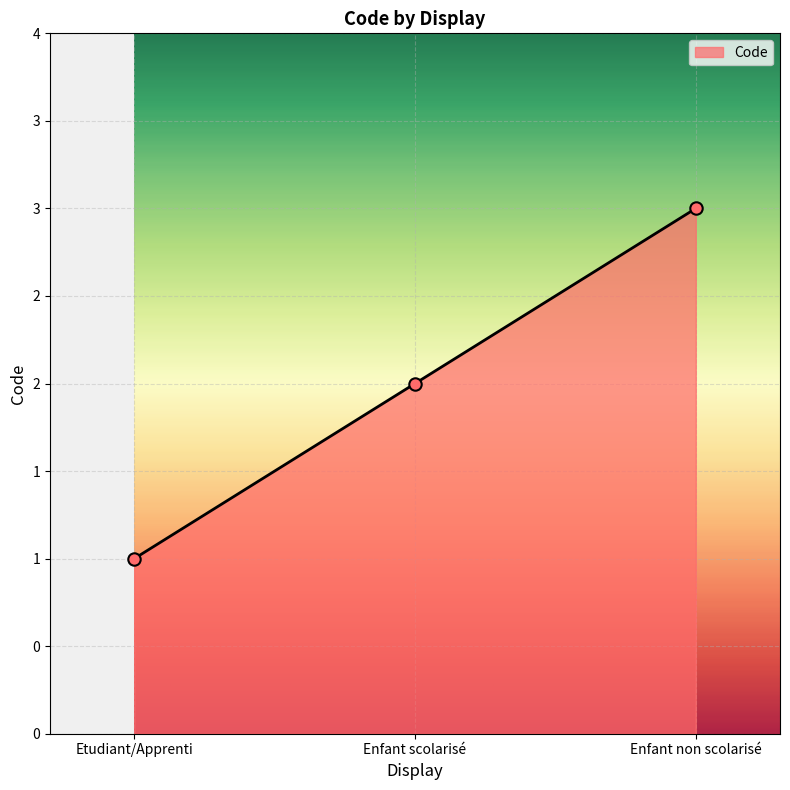

What is the ratio of the value at Enfant non scolarisé to the value at Etudiant/Apprenti?

3.0